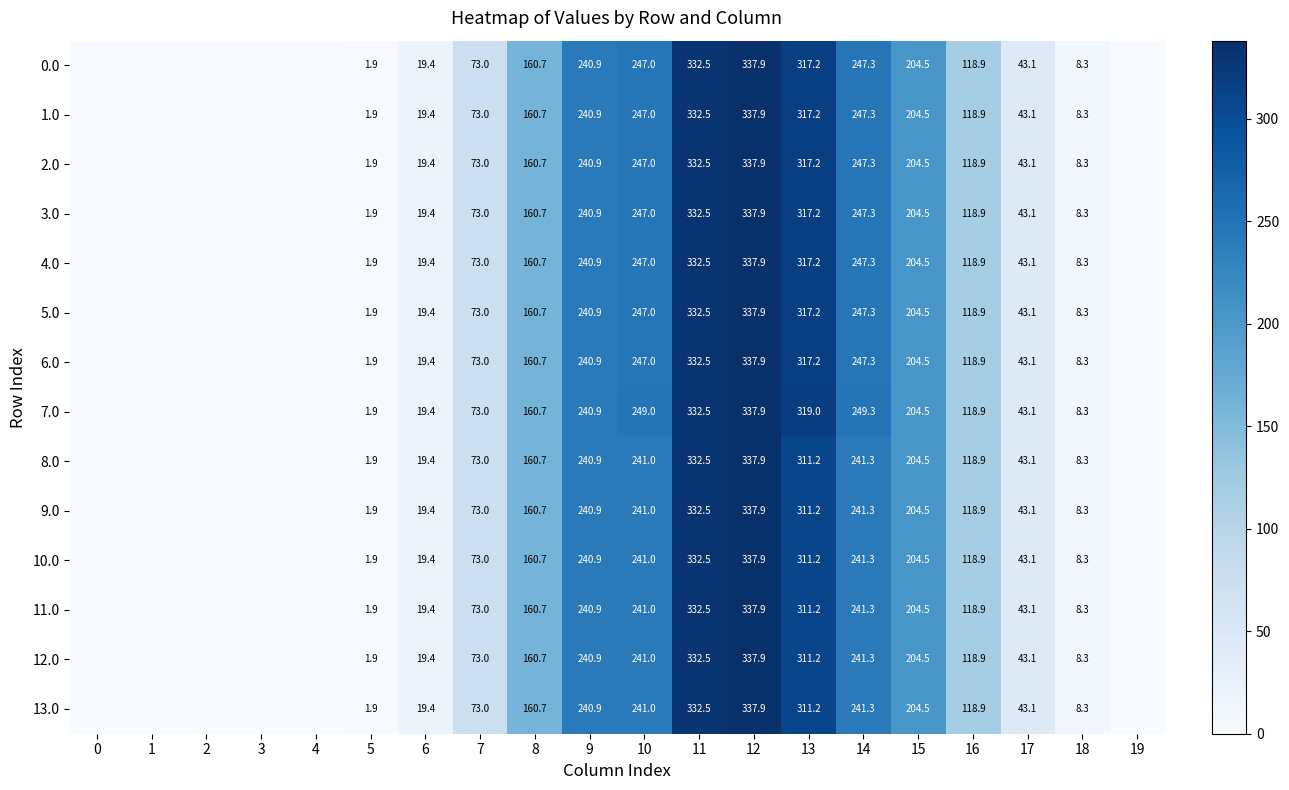

What is the difference between the maximum and minimum values in the 8.0 series?

337.9